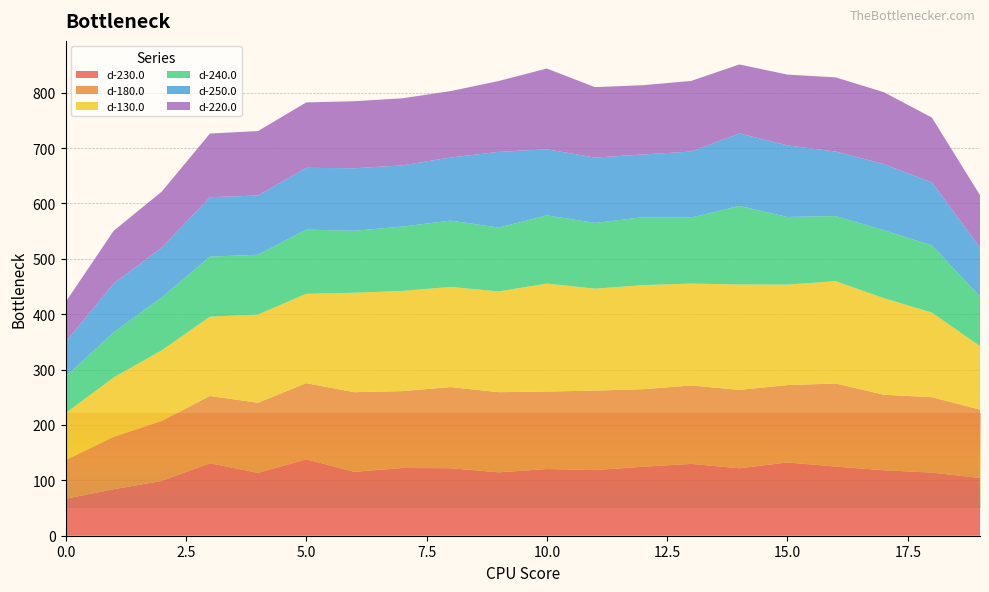

At which category is the sum across all series the highest?

14